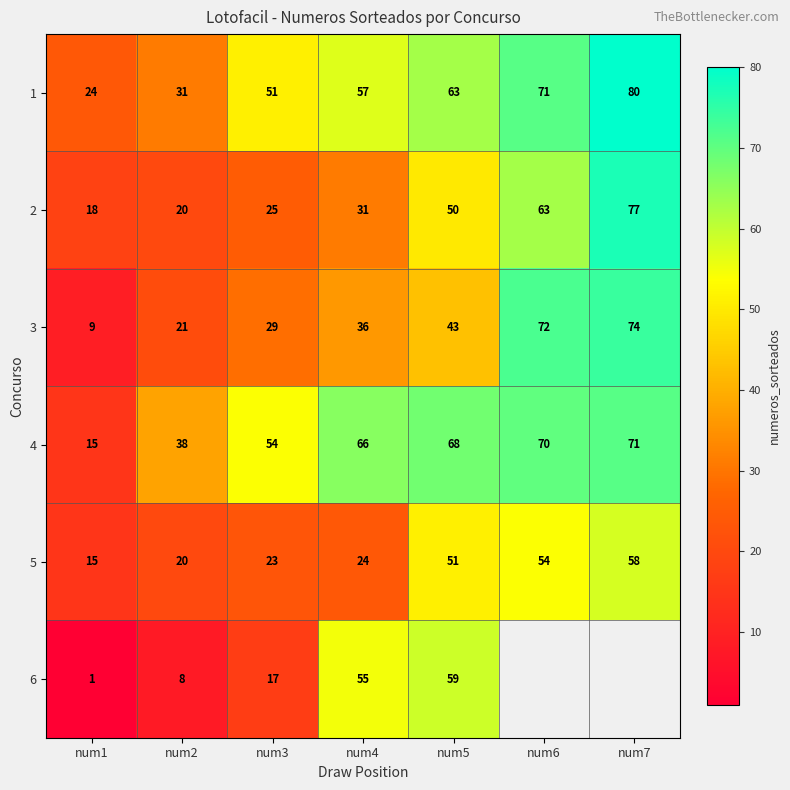

At how many categories does at least one series exceed 40?

5